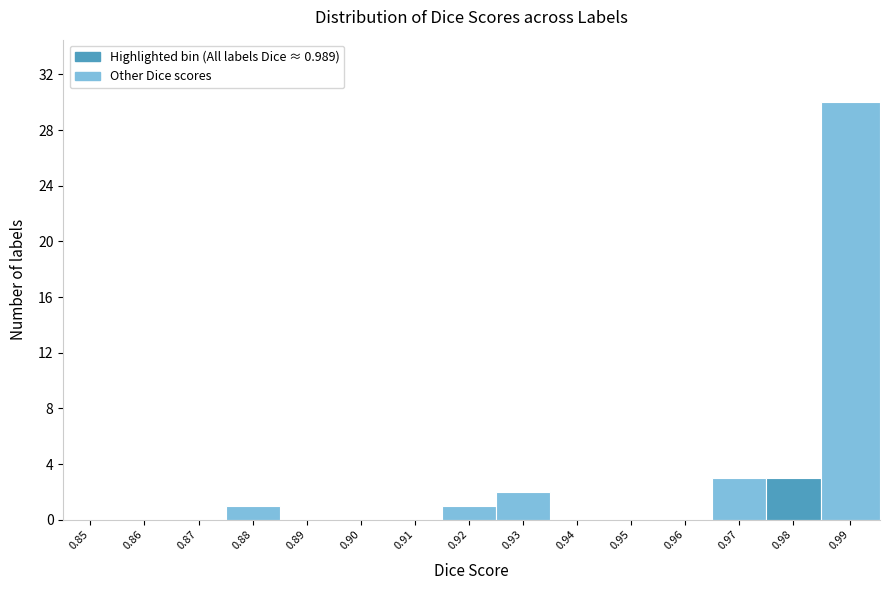

Reading left to right, what are all the values shown in this chart?

0.85=0	0.86=0	0.87=0	0.88=1	0.89=0	0.90=0	0.91=0	0.92=1	0.93=2	0.94=0	0.95=0	0.96=0	0.97=3	0.98=3	0.99=30